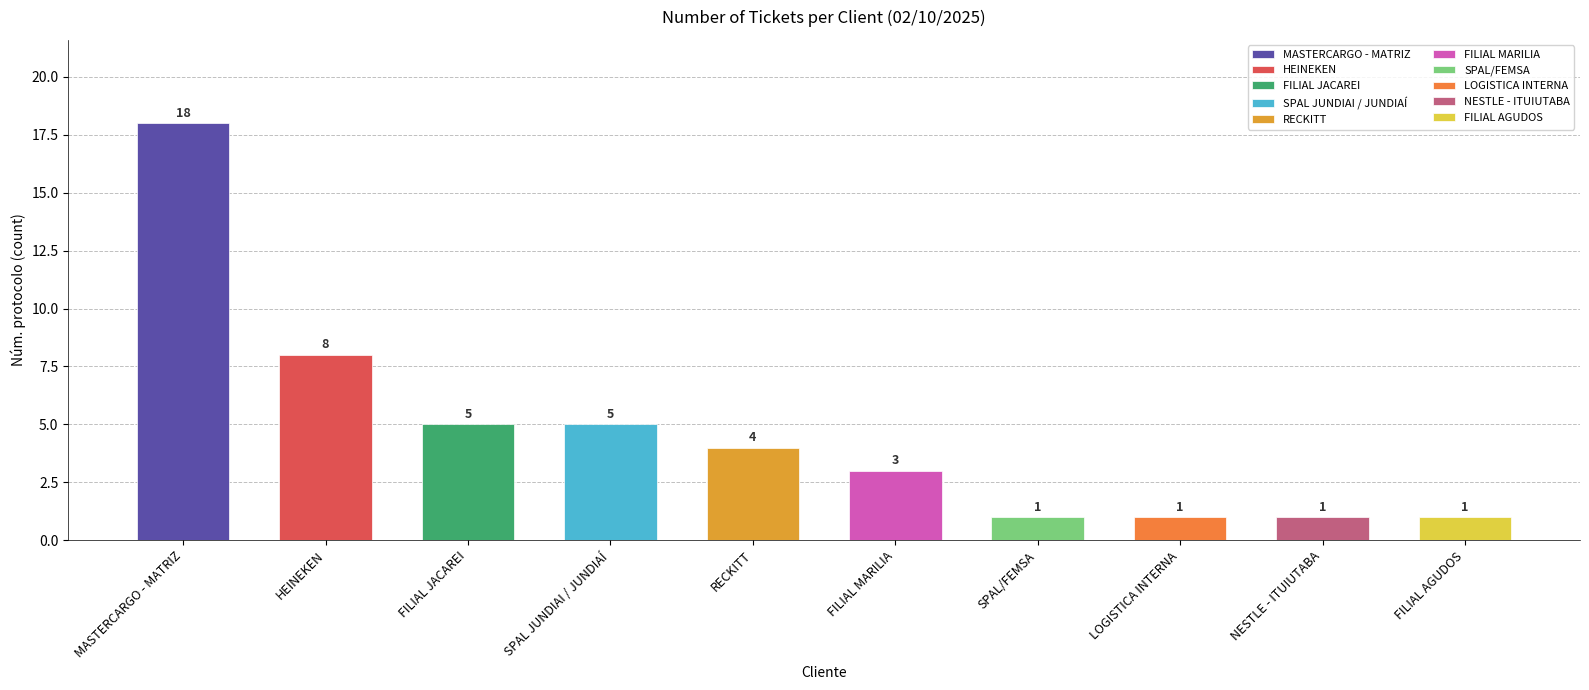

What position from the left is FILIAL MARILIA?

6